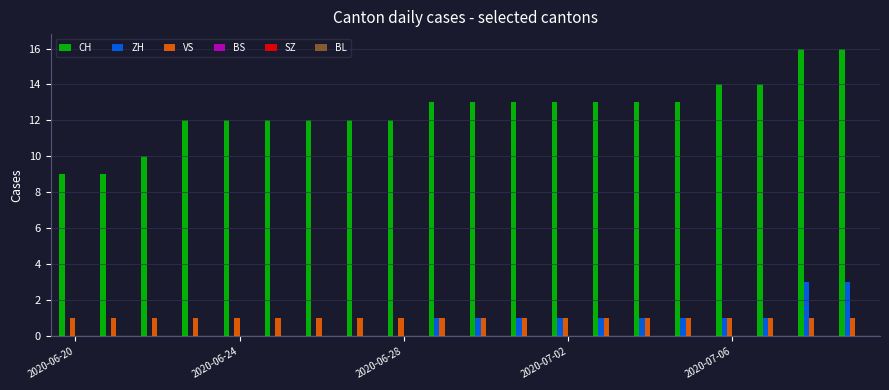

Which series has the largest total across all categories?

CH